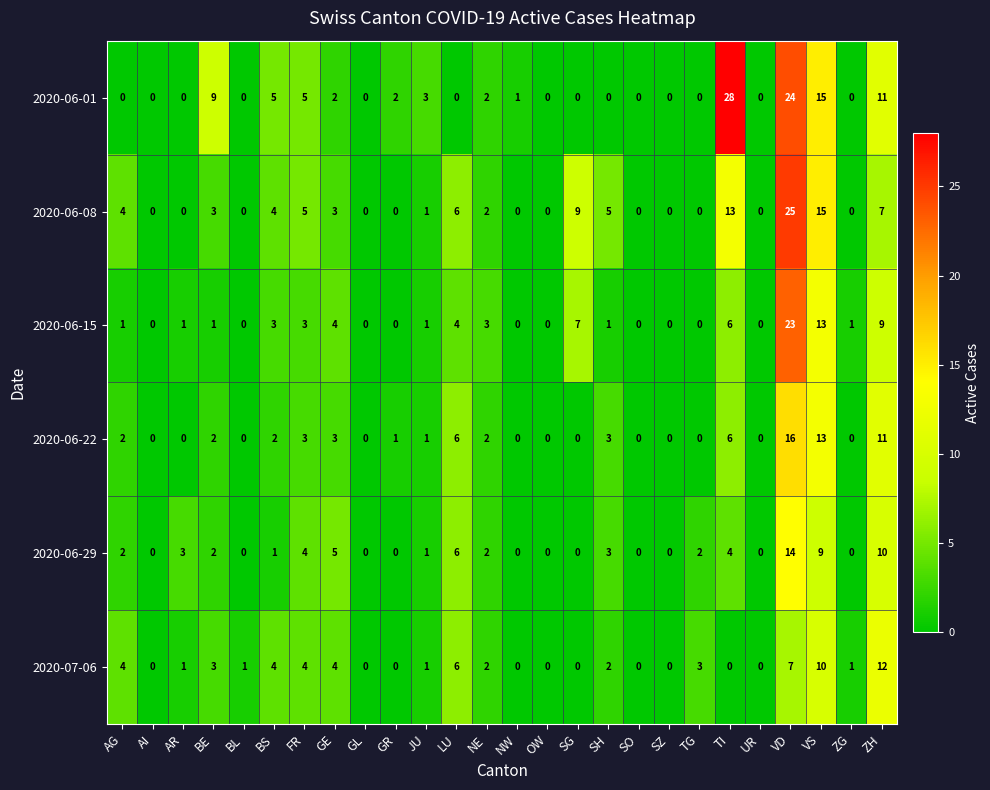

At which label is 2020-06-01 closest to 14?

VS